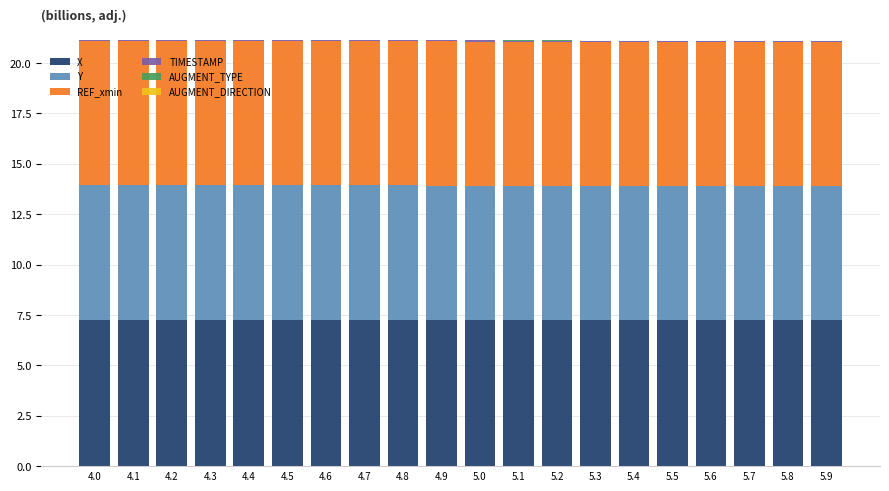

Which has a higher value, 4.4 or 4.7?

4.7